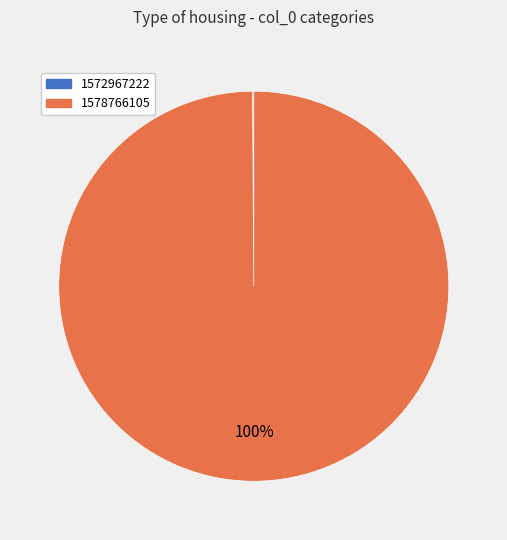

To the nearest percent, what is the average slice percentage?

50%